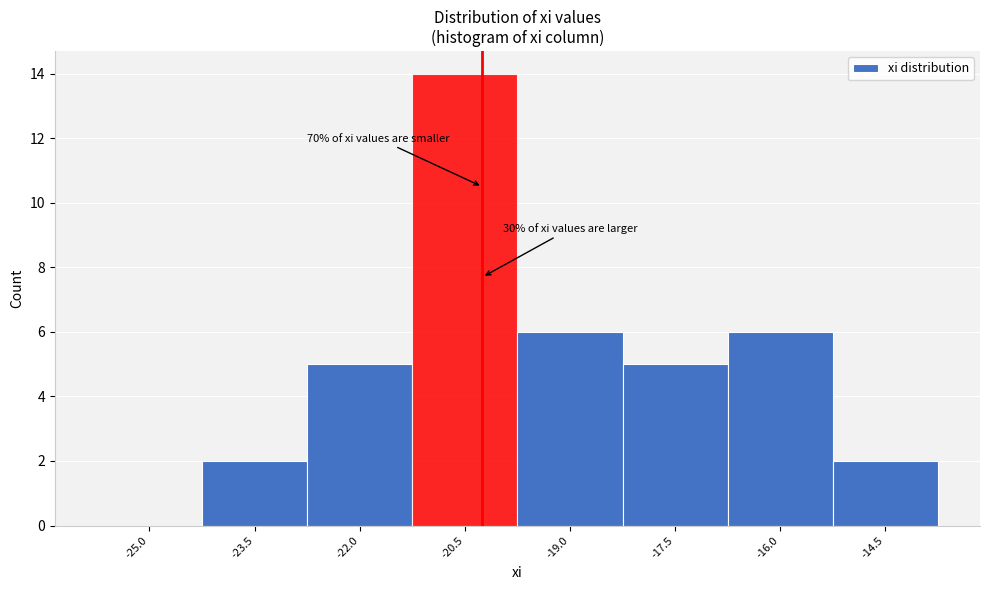

Reading left to right, list all the values displayed in this chart.

-25.0=0	-23.5=2	-22.0=5	-20.5=14	-19.0=6	-17.5=5	-16.0=6	-14.5=2